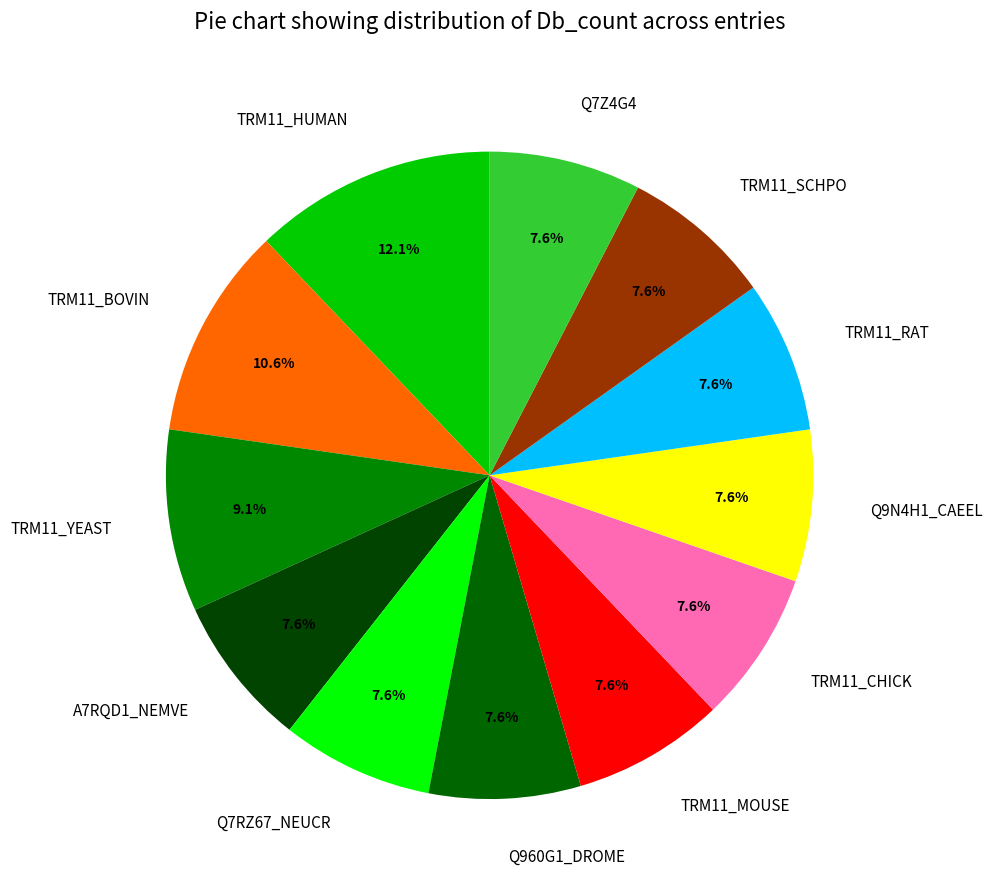

Which slice is the largest?

TRM11_HUMAN